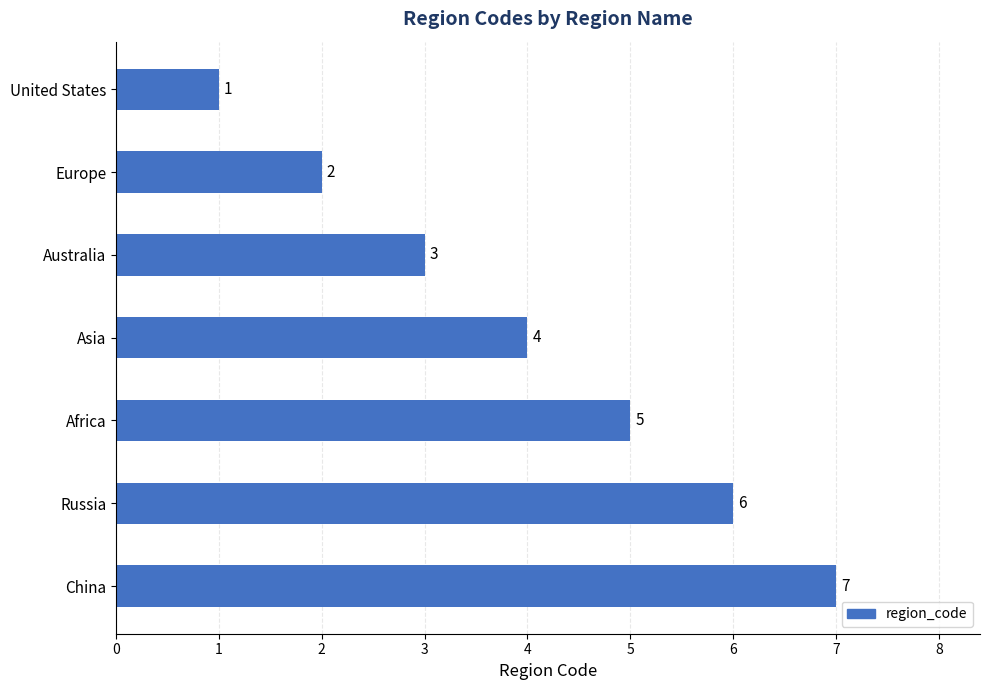

What is the change in value from Europe to Africa?

+3